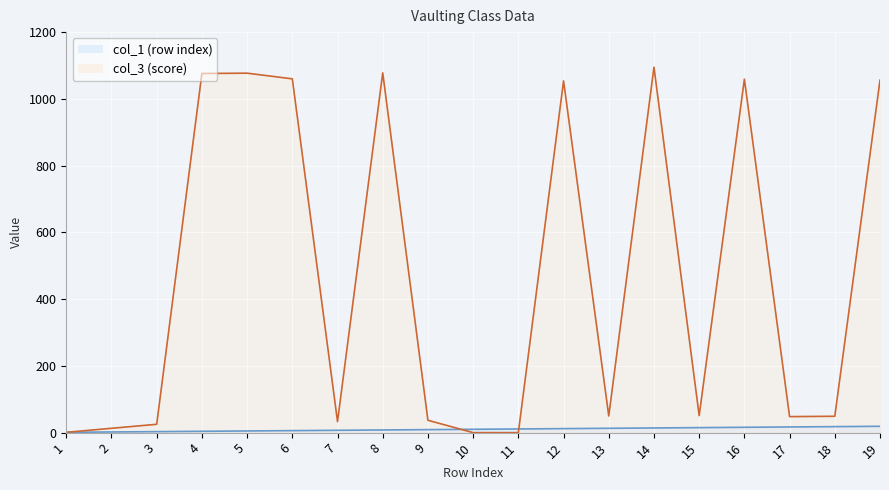

What is the difference between the col_3 (score) values at 9 and 14?

1058